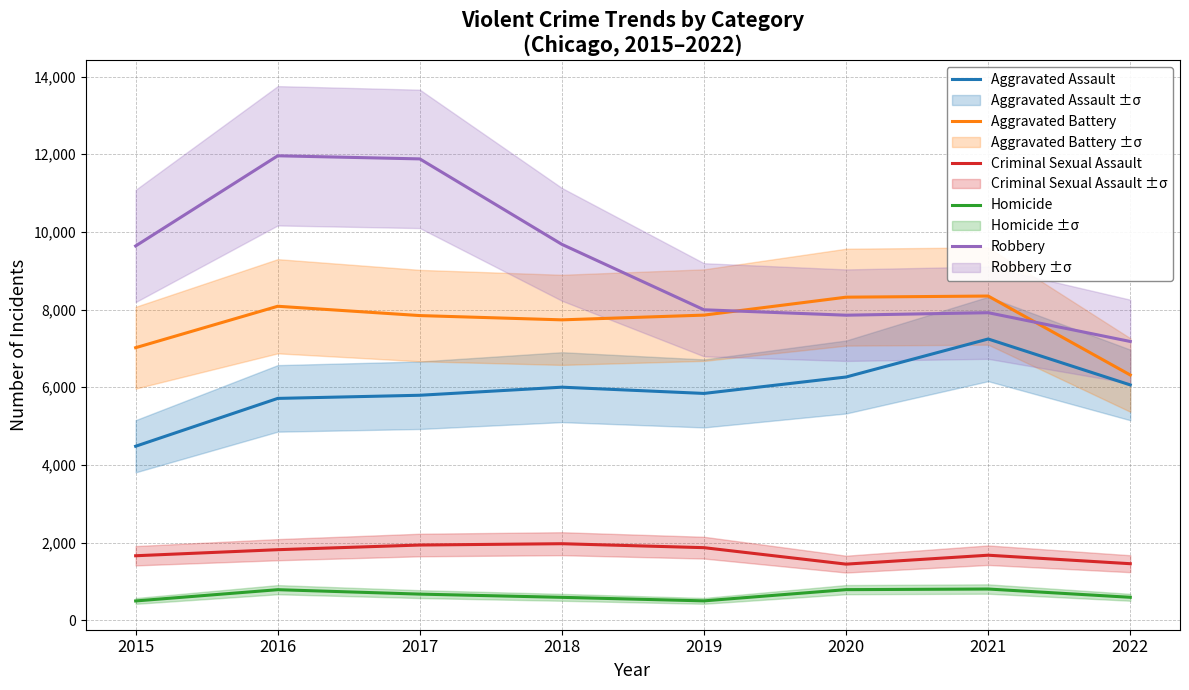

True or false: Aggravated Assault and Criminal Sexual Assault intersect in this chart.

False